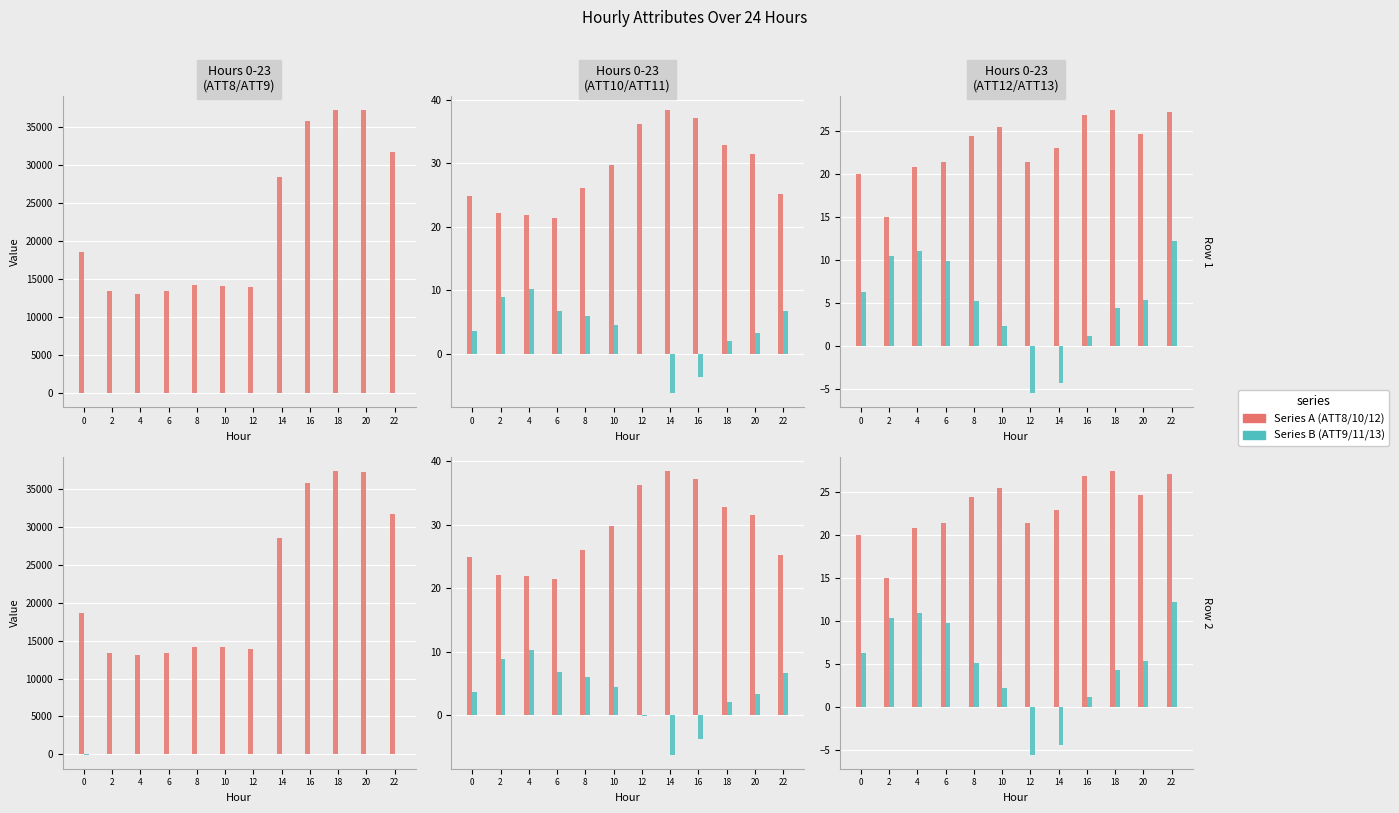

Reading left to right, what are all the values shown in this chart?

ATT8: 18600.0	13400.0	13100.0	13400.0	14200.0	14100.0	13900.0	28500.0	35800.0	37300.0	37200.0	31700.0
ATT9: -10.0	2.3	1.1	1.2	1.6	1.9	2.1	5.4	2.9	2.6	2.4	3.5
ATT10: 24.9	22.1	21.9	21.4	26.0	29.8	36.2	38.4	37.2	32.8	31.4	25.2
ATT11: 3.7	8.9	10.3	6.8	6.0	4.5	-0.1	-6.2	-3.7	2.1	3.3	6.7
ATT12: 20.0	15.0	20.8	21.4	24.4	25.5	21.4	23.0	26.8	27.4	24.7	27.1
ATT13: 6.3	10.4	11.0	9.8	5.2	2.3	-5.5	-4.4	1.1	4.3	5.3	12.2